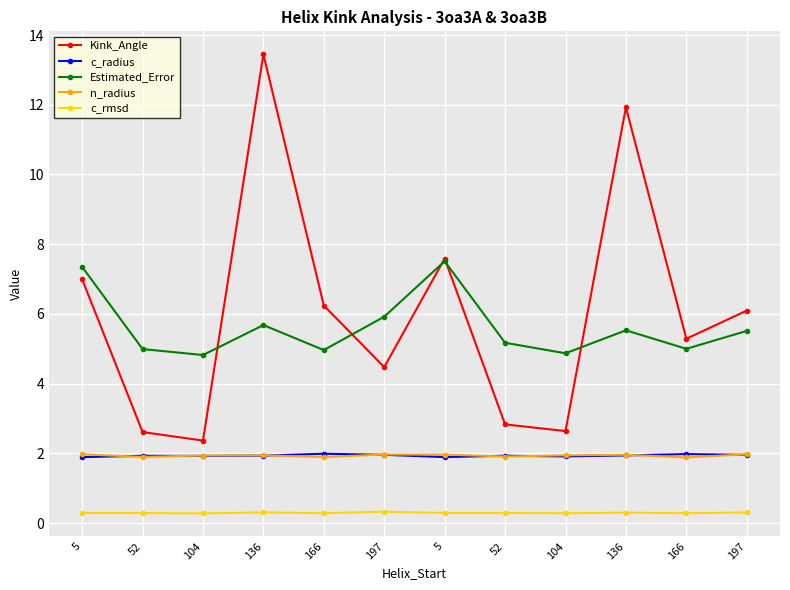

True or false: c_rmsd and c_radius cross at least once.

False